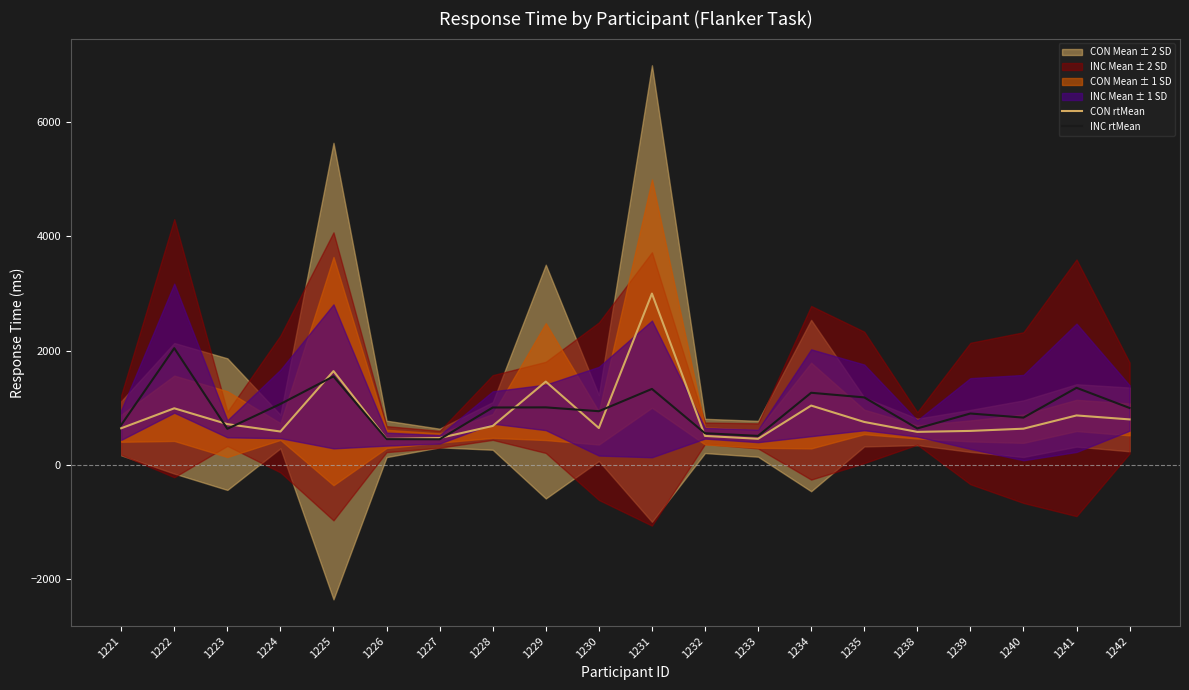

At 1240, list the series in order from smallest to largest.

CON rtMean, INC rtMean